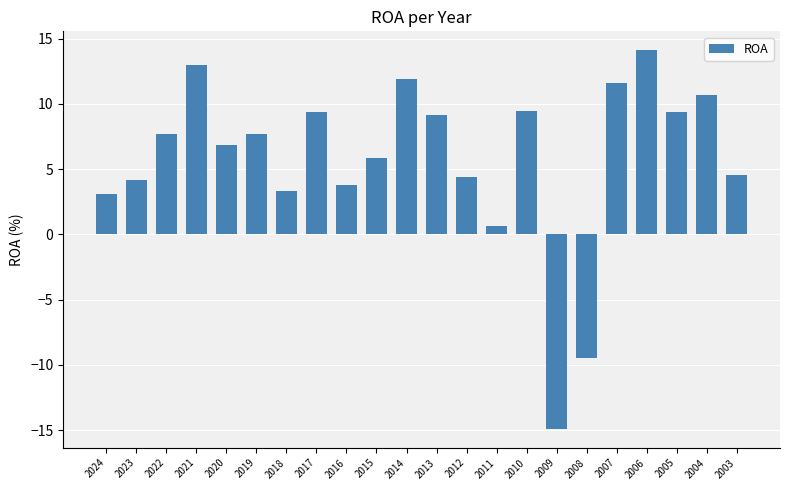

Which label corresponds to the smallest value in the chart?

2009